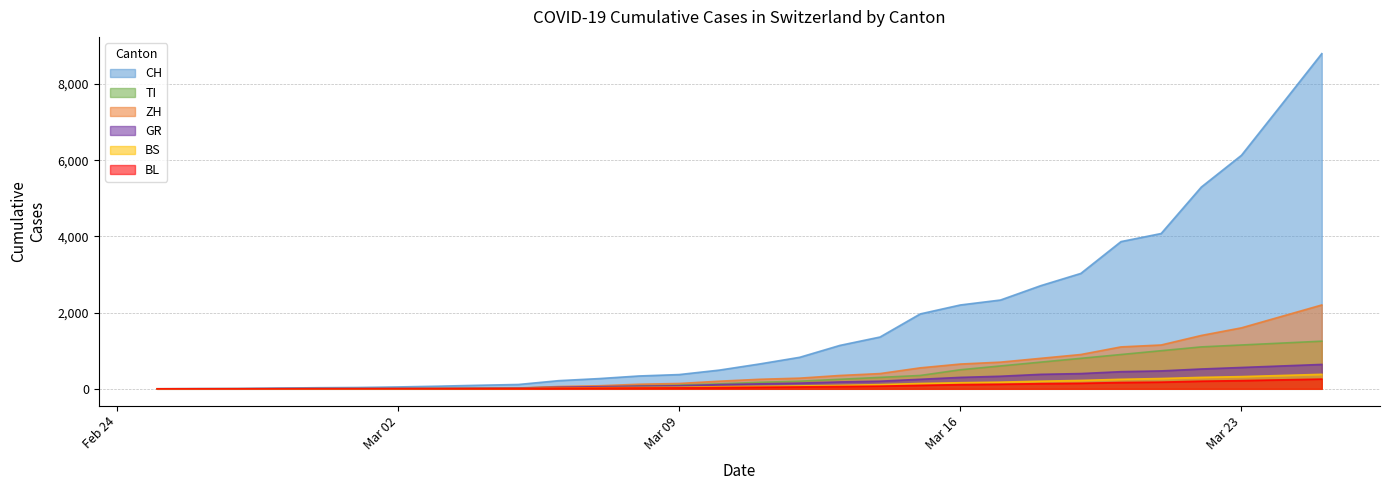

True or false: ZH has more than 0 points higher than both neighbors.

False